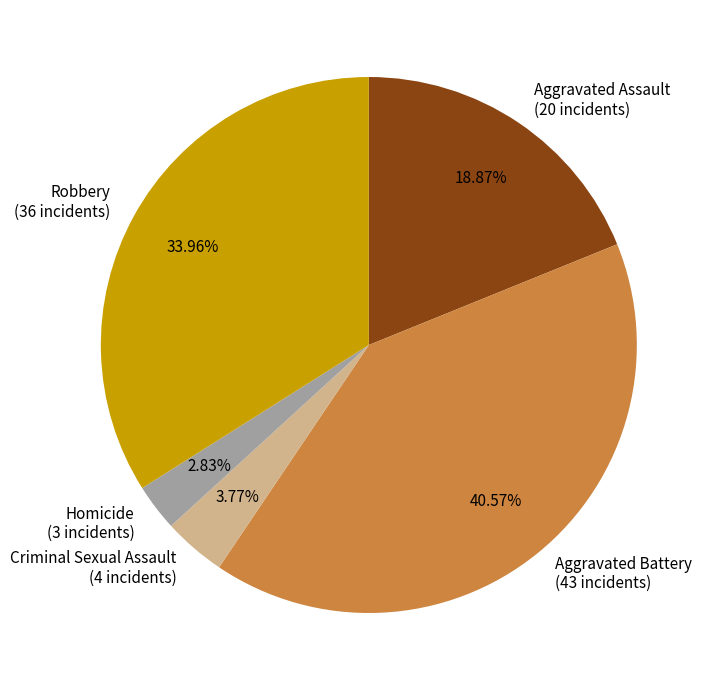

To the nearest percent, what percentage of the pie is Robbery?

34%